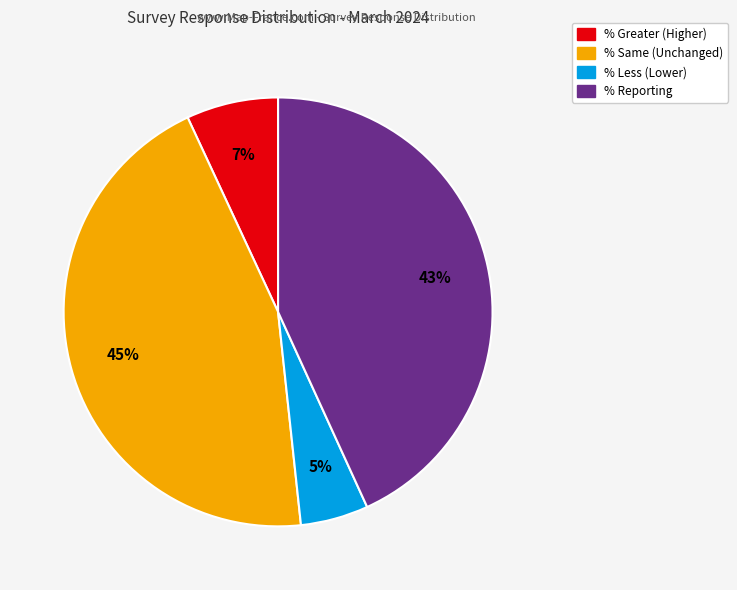

Does % Less account for over 50% of the chart?

No